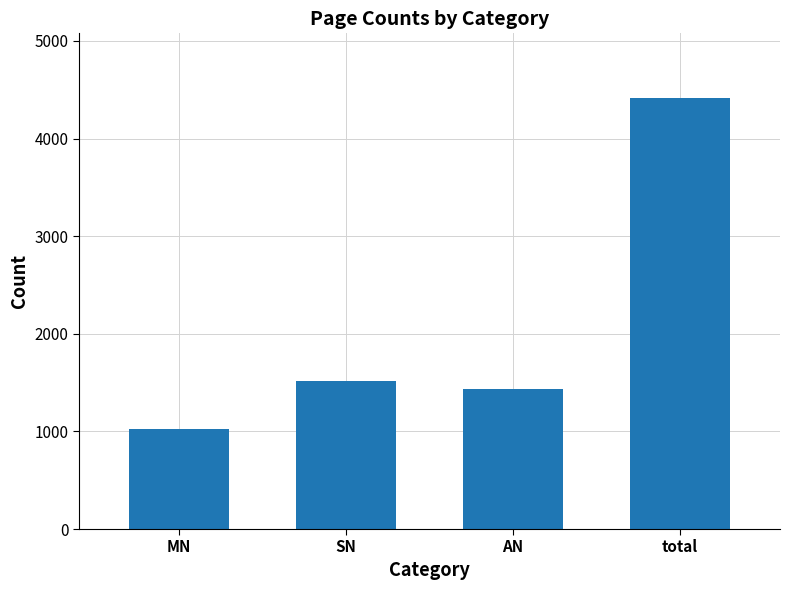

What is the label of the 4th bar from the left?

total